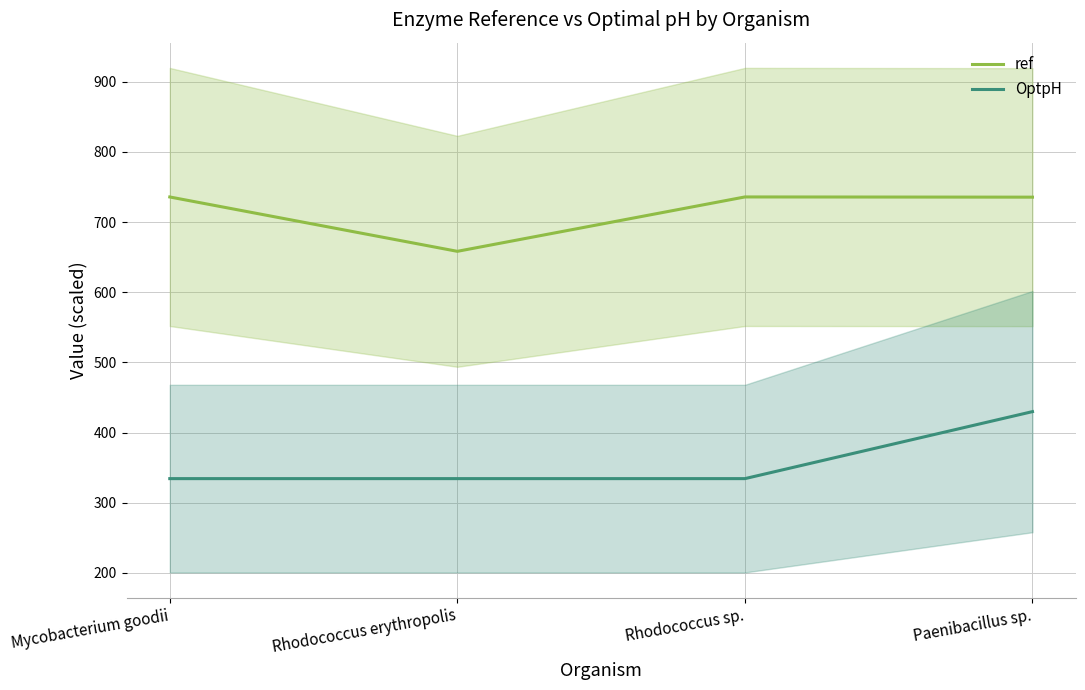

Where is the first local maximum for ref?

Rhodococcus sp.